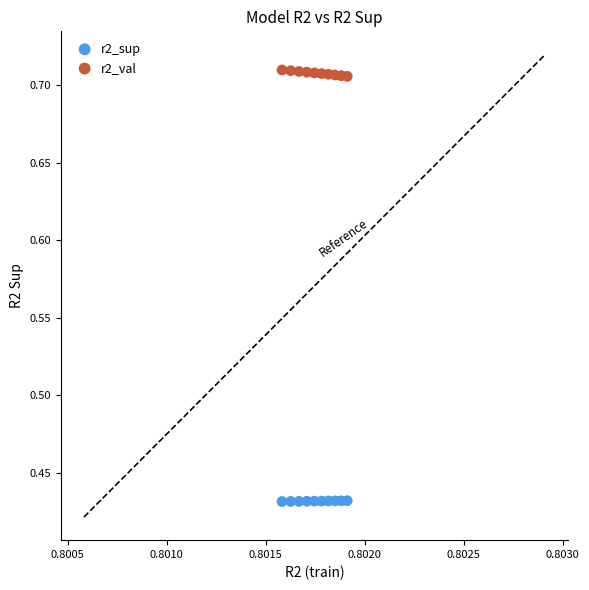

Which series reaches the minimum Y coordinate?

r2_sup